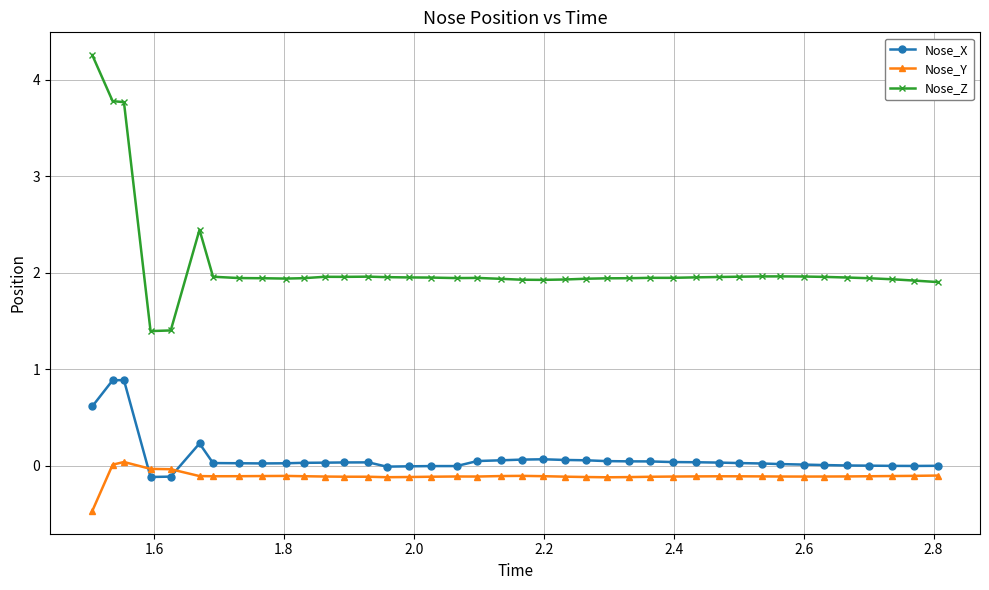

What is the maximum value shown in the chart?

4.3